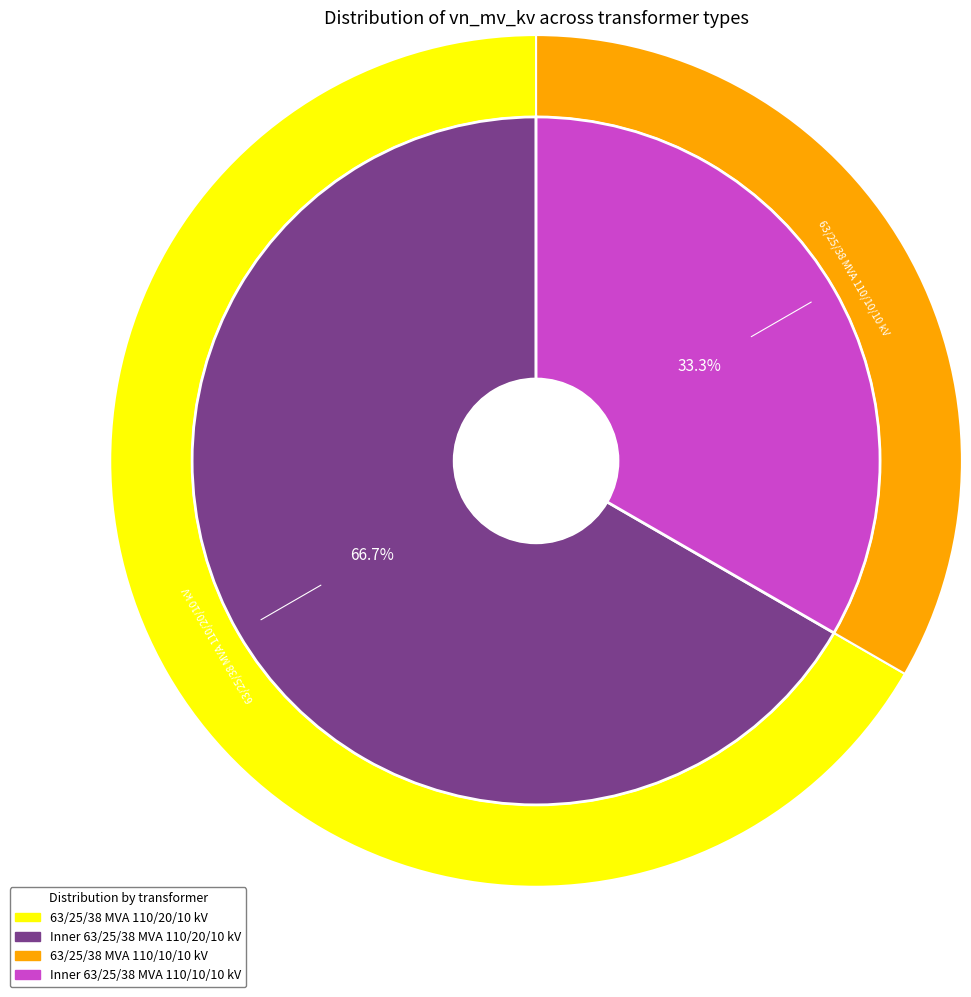

True or false: 63/25/38 MVA 110/20/10 kV accounts for 67% of the total.

True